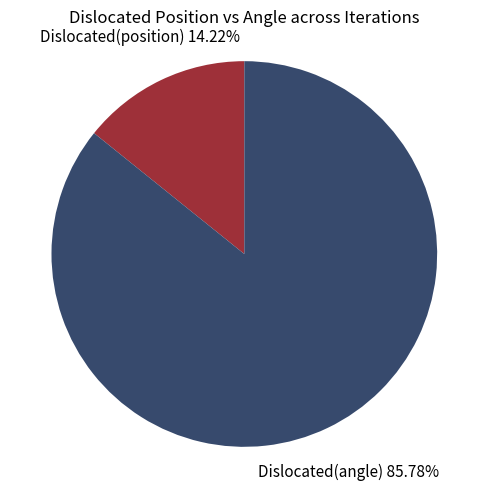

How many slices are in this pie chart?

2